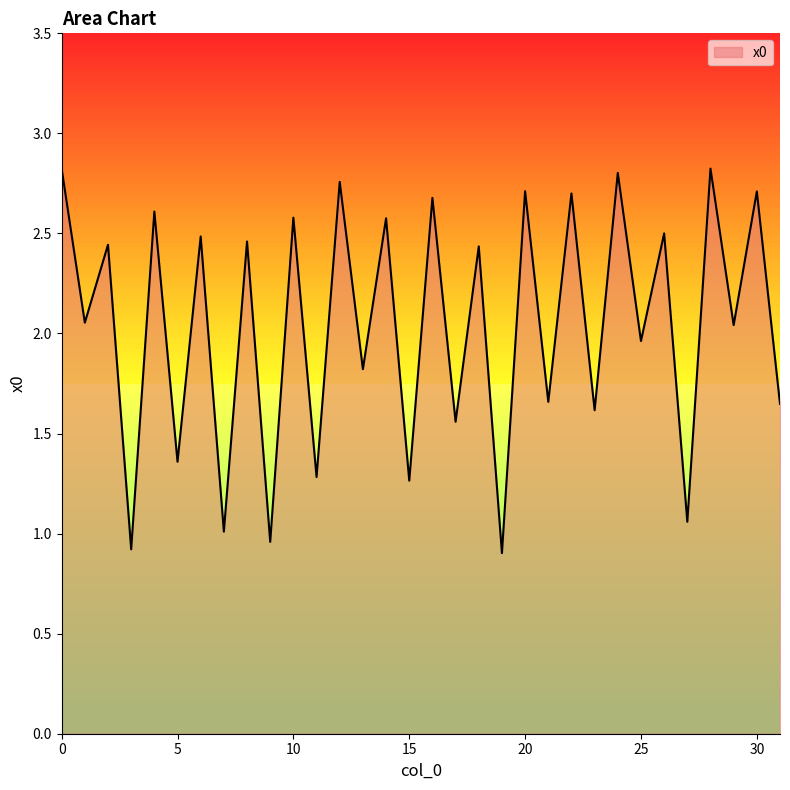

What is the smallest value displayed?

0.9